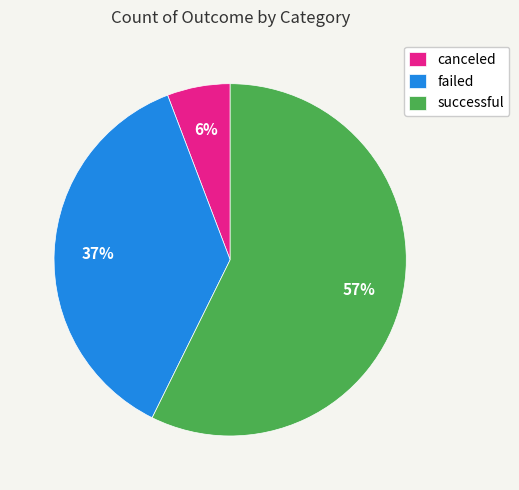

Which category accounts for the majority?

successful